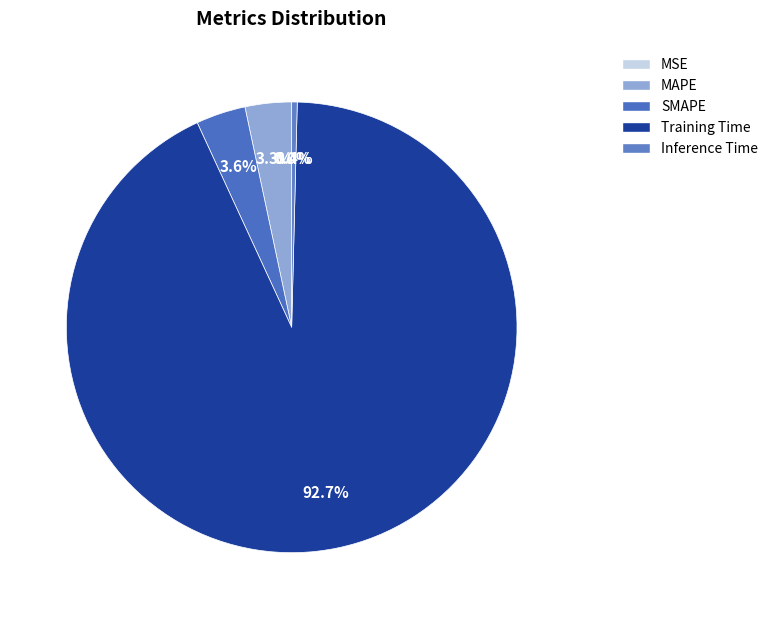

Count the number of slices in the pie.

5